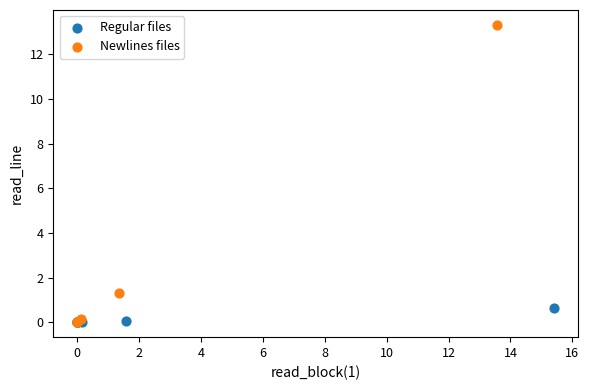

Which series reaches the maximum Y coordinate?

Newlines files